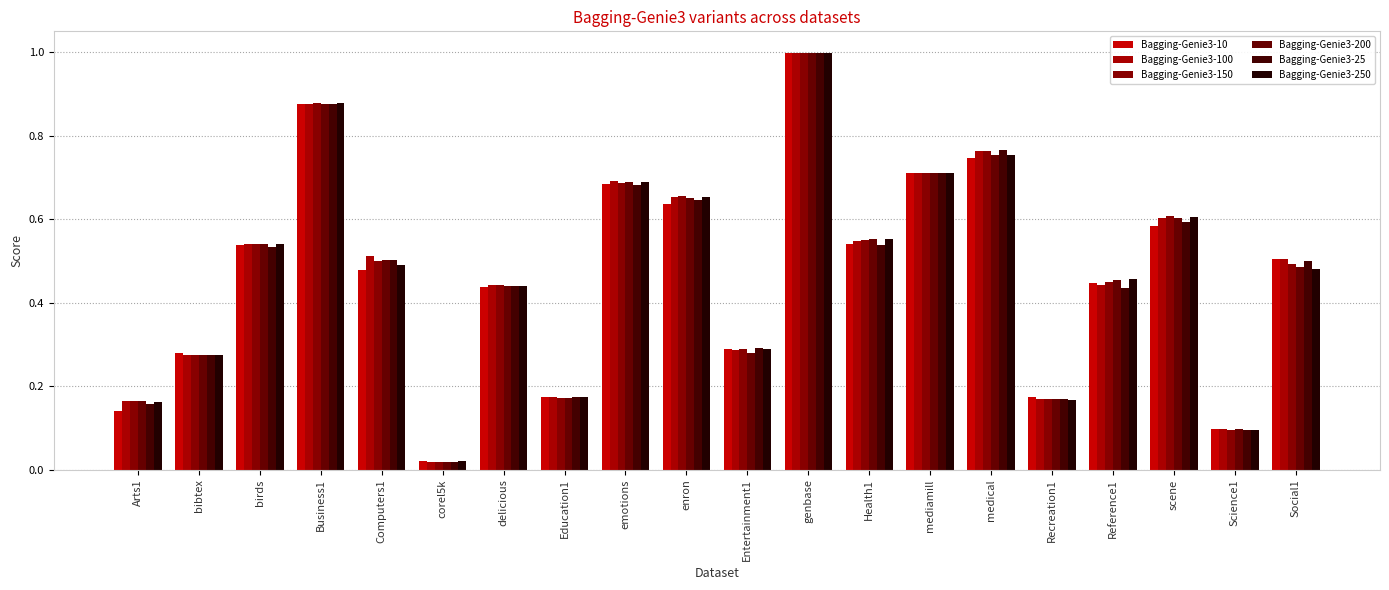

Are the bars grouped side by side (vs. stacked)?

Yes